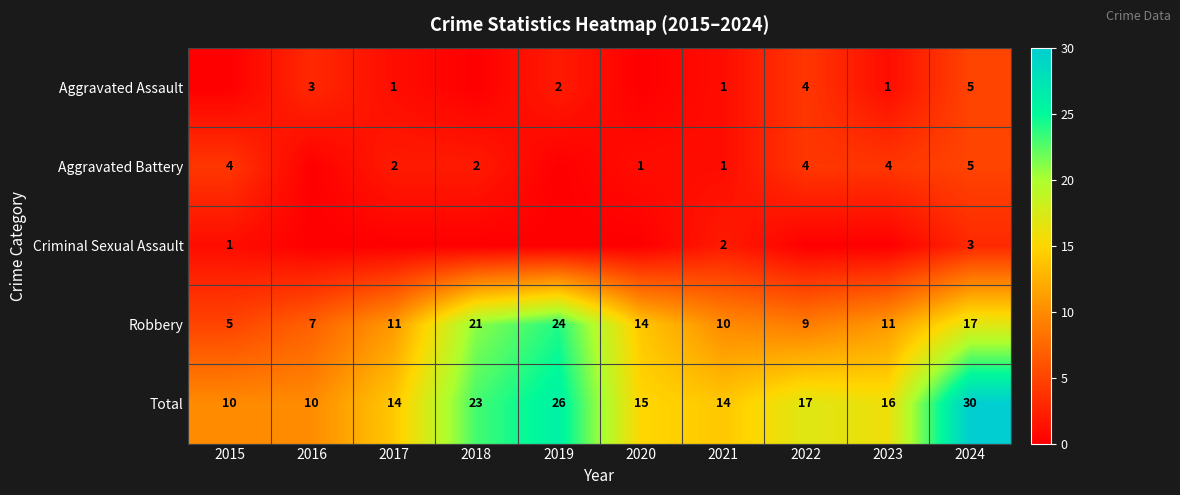

What value does the Total series have at 2021, to the nearest 10?

10